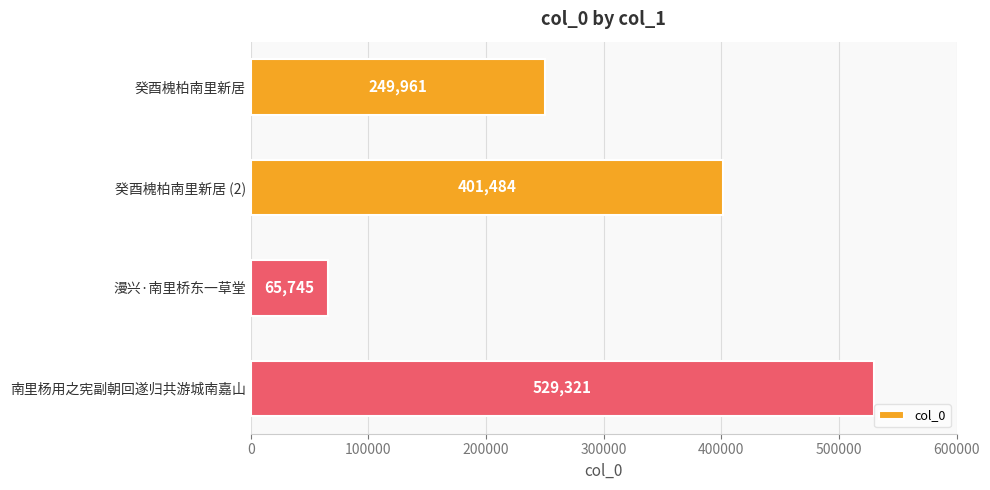

Between 南里杨用之宪副朝回遂归共游城南嘉山 and 癸酉槐柏南里新居 (2), which is larger?

南里杨用之宪副朝回遂归共游城南嘉山